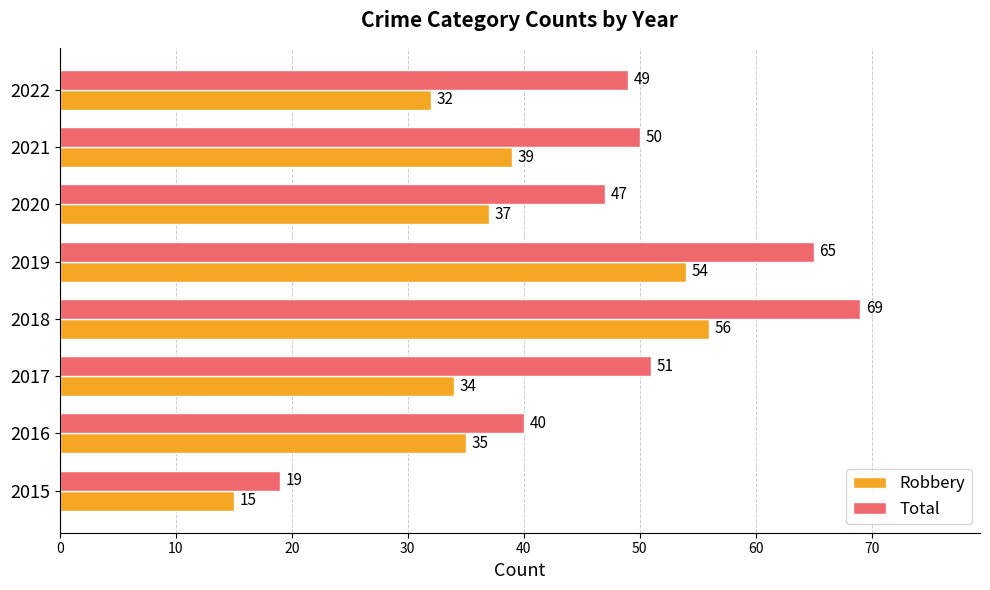

Rank the series by their maximum value, from lowest to highest.

Robbery, Total